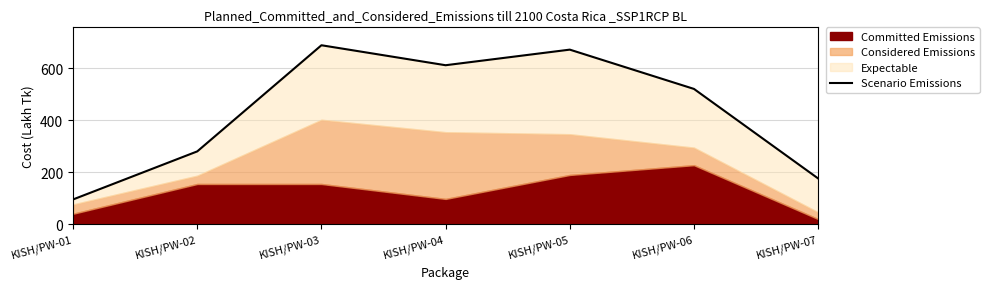

At which label does the data first exceed 521?

KISH/PW-03